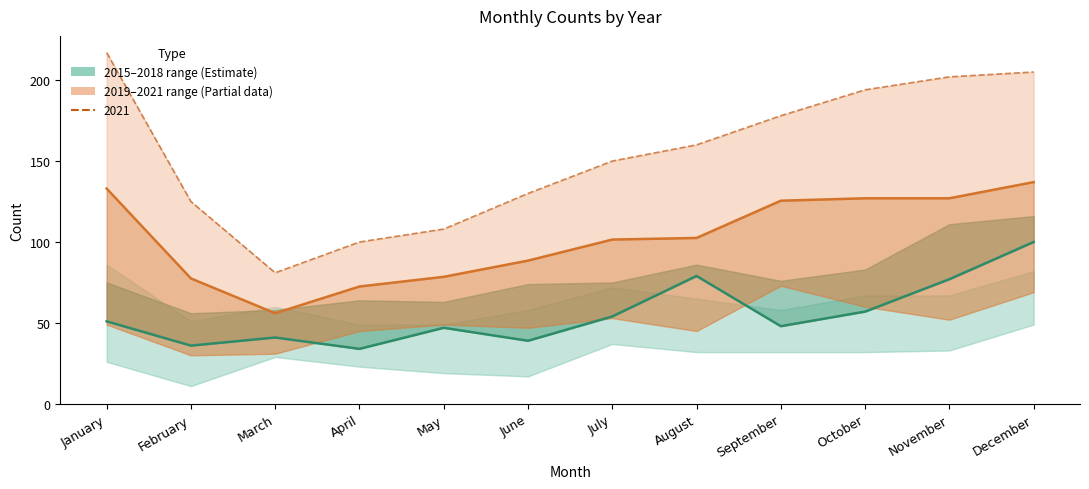

Reading right to left, list all the values displayed in this chart.

2015–2018 range (Estimate): December=100.0	November=77.0	October=57.0	September=48.0	August=79.0	July=54.0	June=39.0	May=47.0	April=34.0	March=41.0	February=36.0	January=51.0
2019–2021 range (Partial data): December=137.0	November=127.0	October=127.0	September=125.5	August=102.5	July=101.5	June=88.5	May=78.5	April=72.5	March=56.0	February=77.5	January=133.0